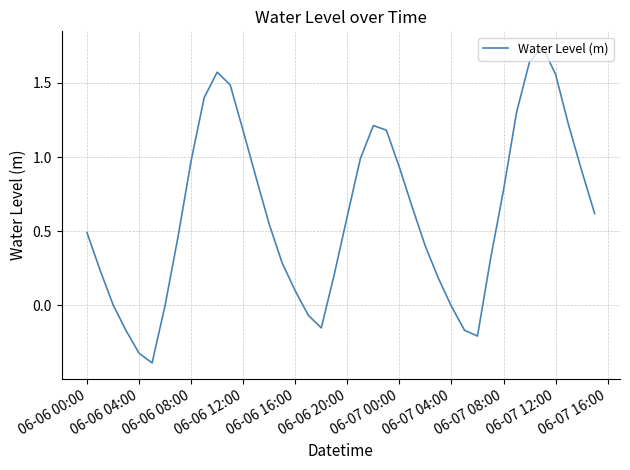

What is the minimum value shown in the chart?

-0.4